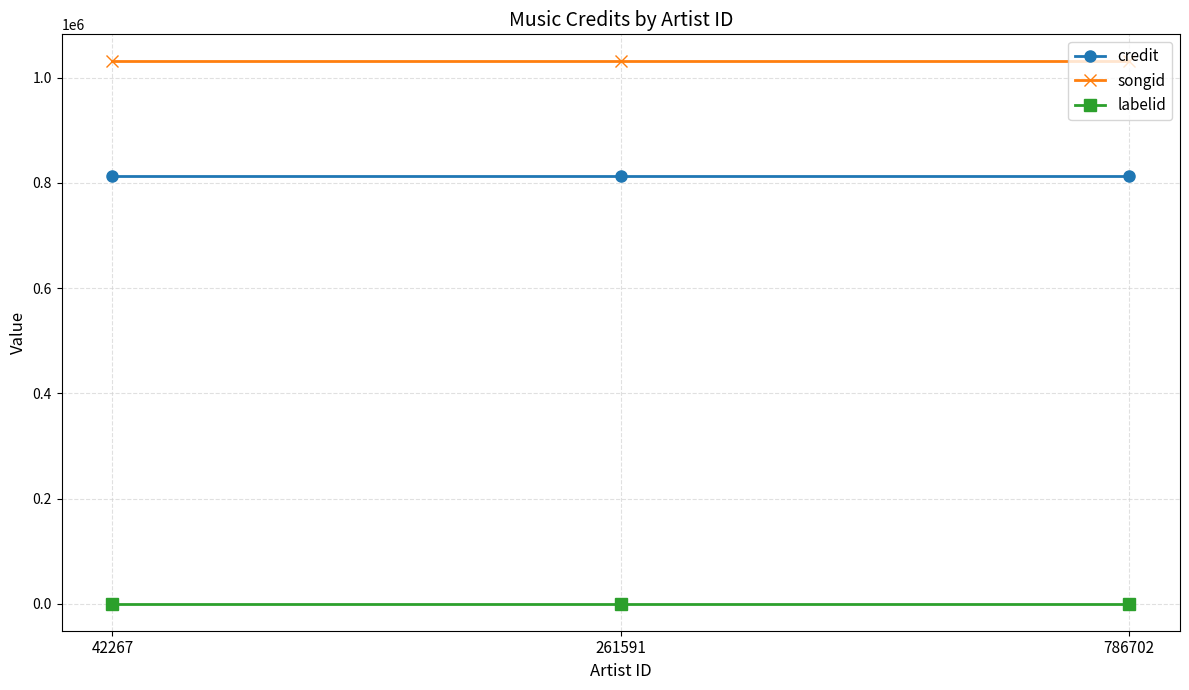

Is the value of labelid at 261591 greater than the value of credit at 261591?

No